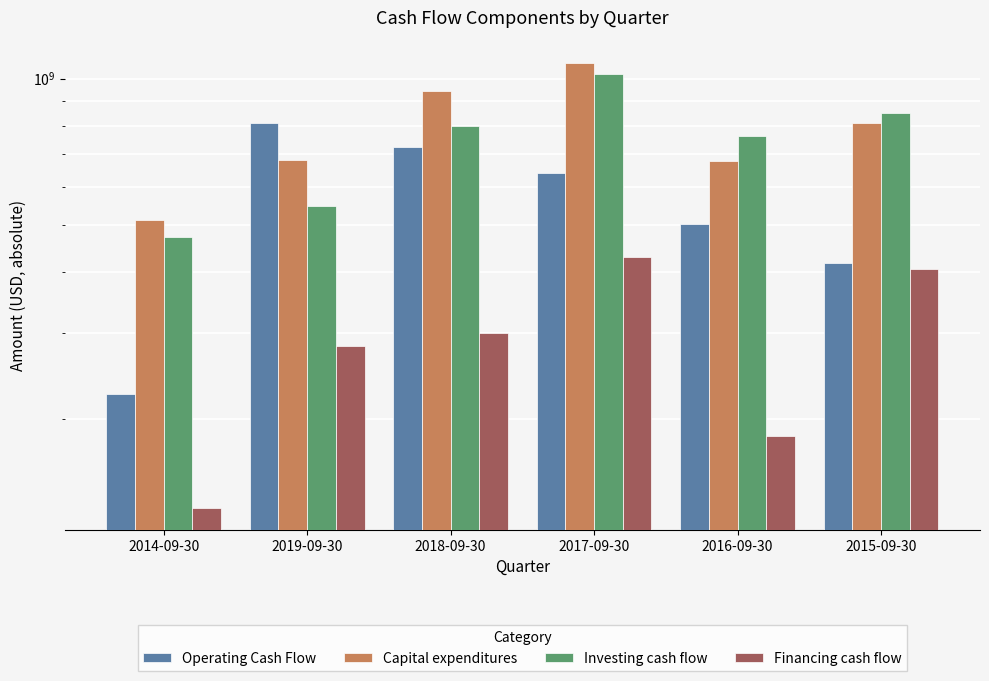

What are all the series names shown in the legend?

Operating Cash Flow, Capital expenditures, Investing cash flow, Financing cash flow